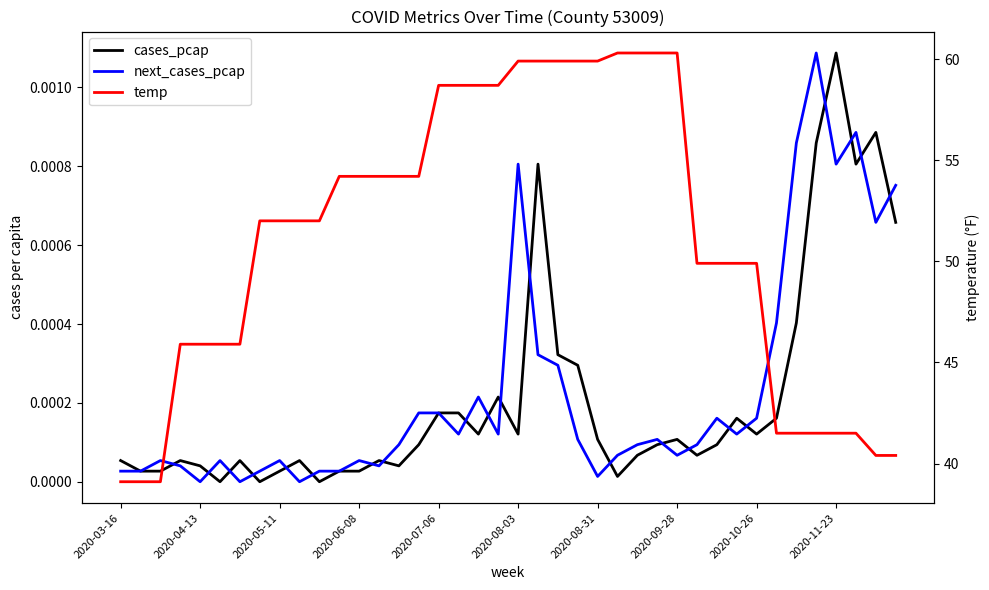

How many lines are shown in the chart?

3